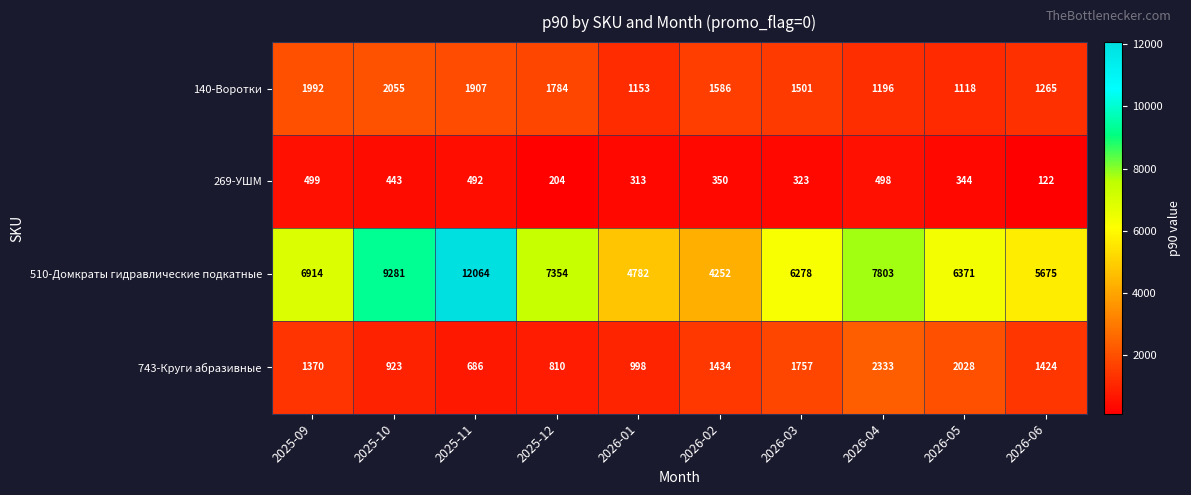

The value of 140-Воротки at 2026-05 is 1118. True or false?

True